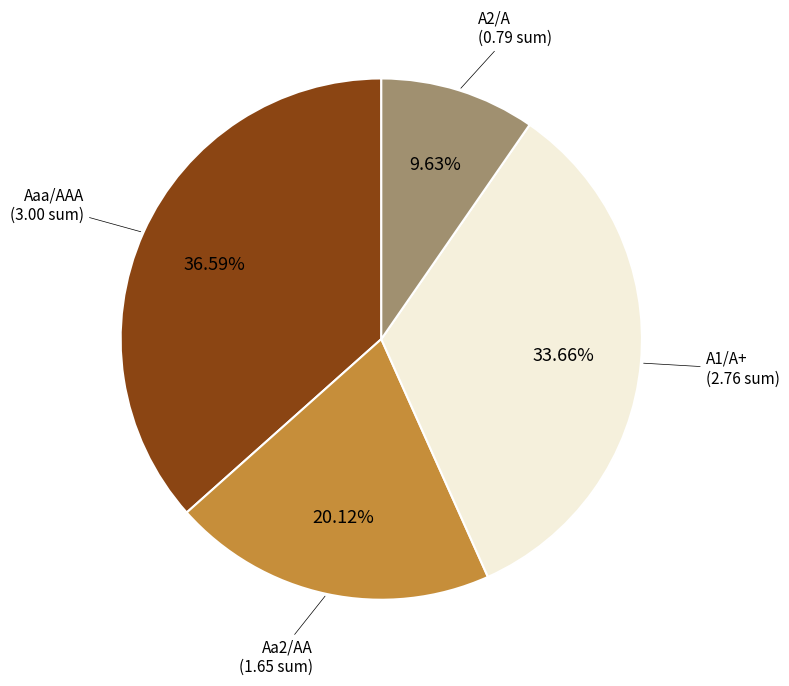

Is there a majority slice in this chart?

No